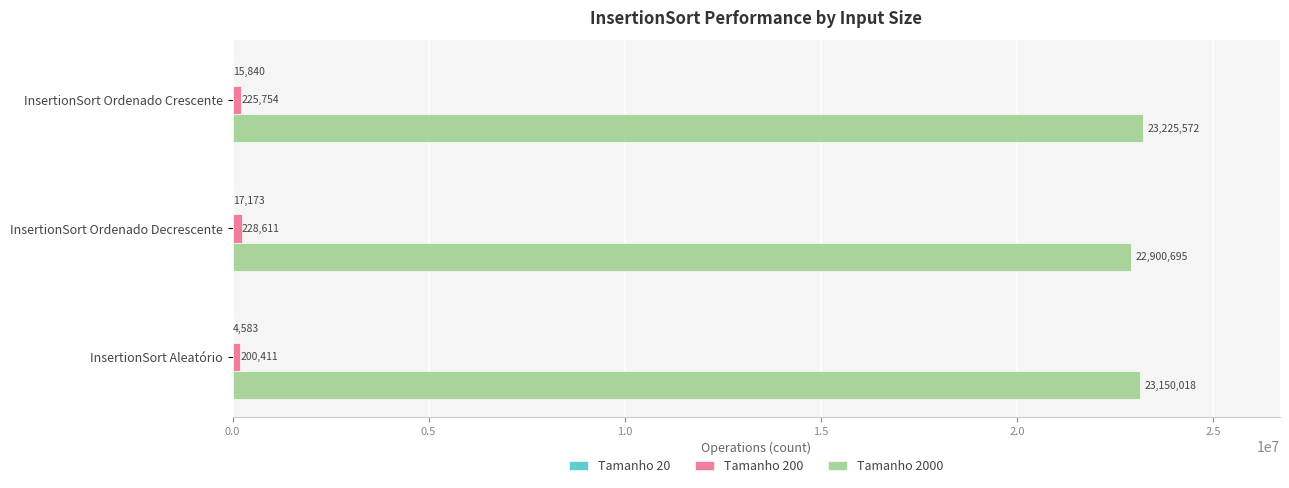

What is the total value across all series at InsertionSort Aleatório?

23355012